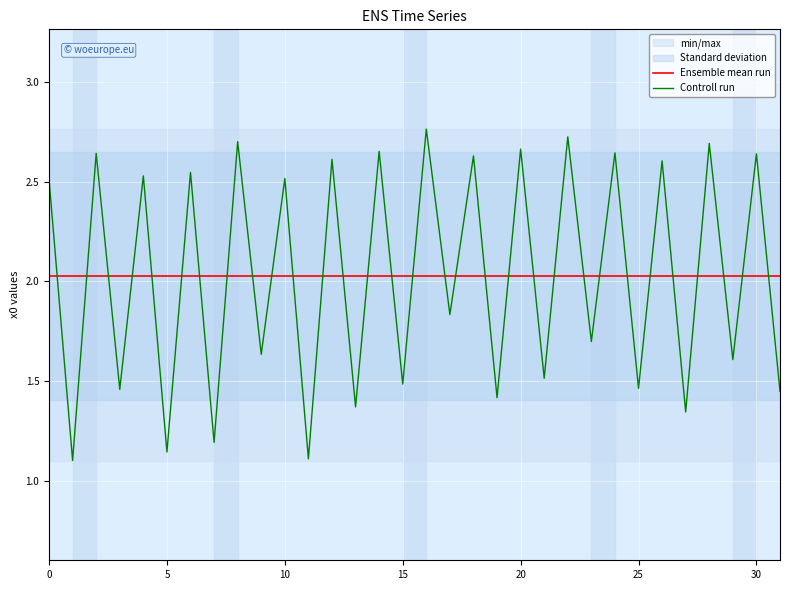

How many times do Ensemble mean run and Controll run cross each other?

31